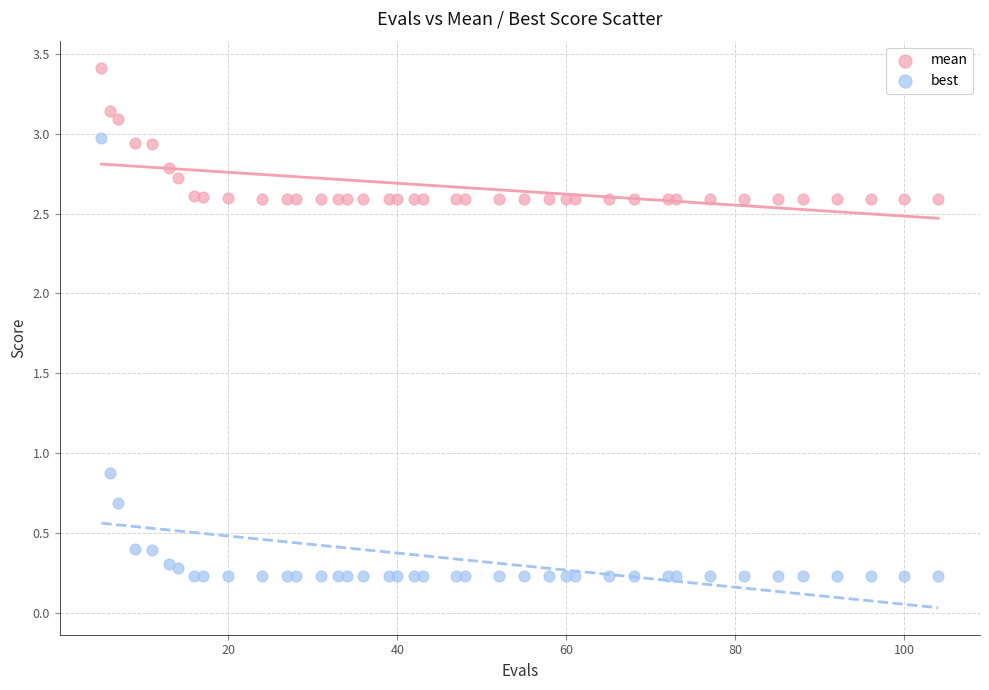

What are all the series names shown in the legend?

mean, best